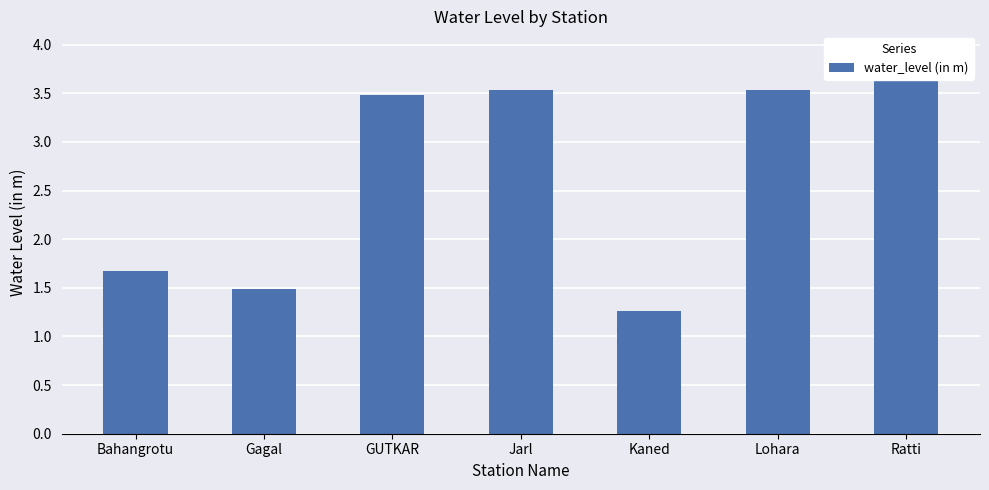

The value at Lohara is 0.9. True or false?

False